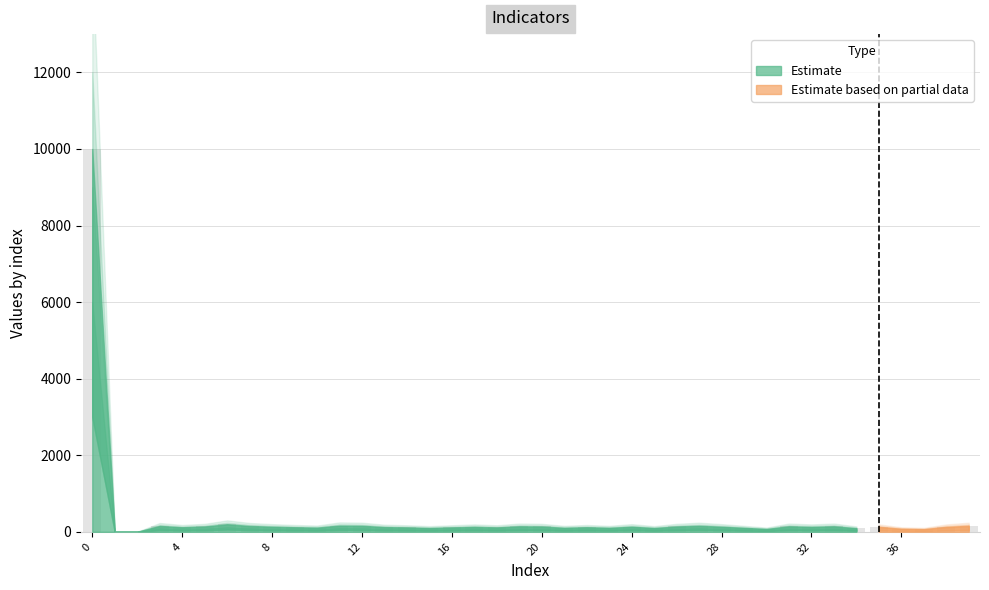

What is the maximum value shown in the chart?

10000